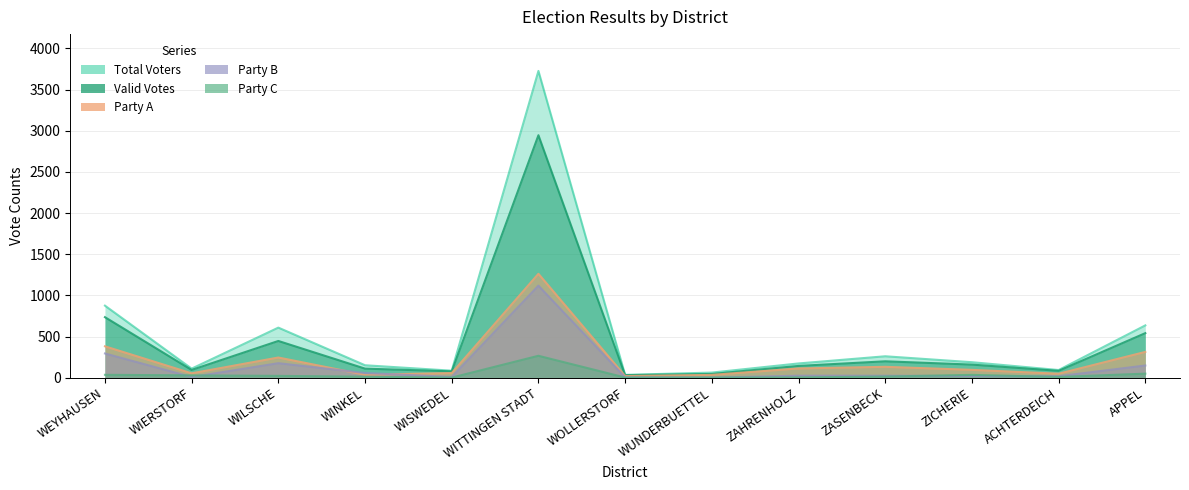

At which label does Total Voters reach its peak?

WITTINGEN STADT